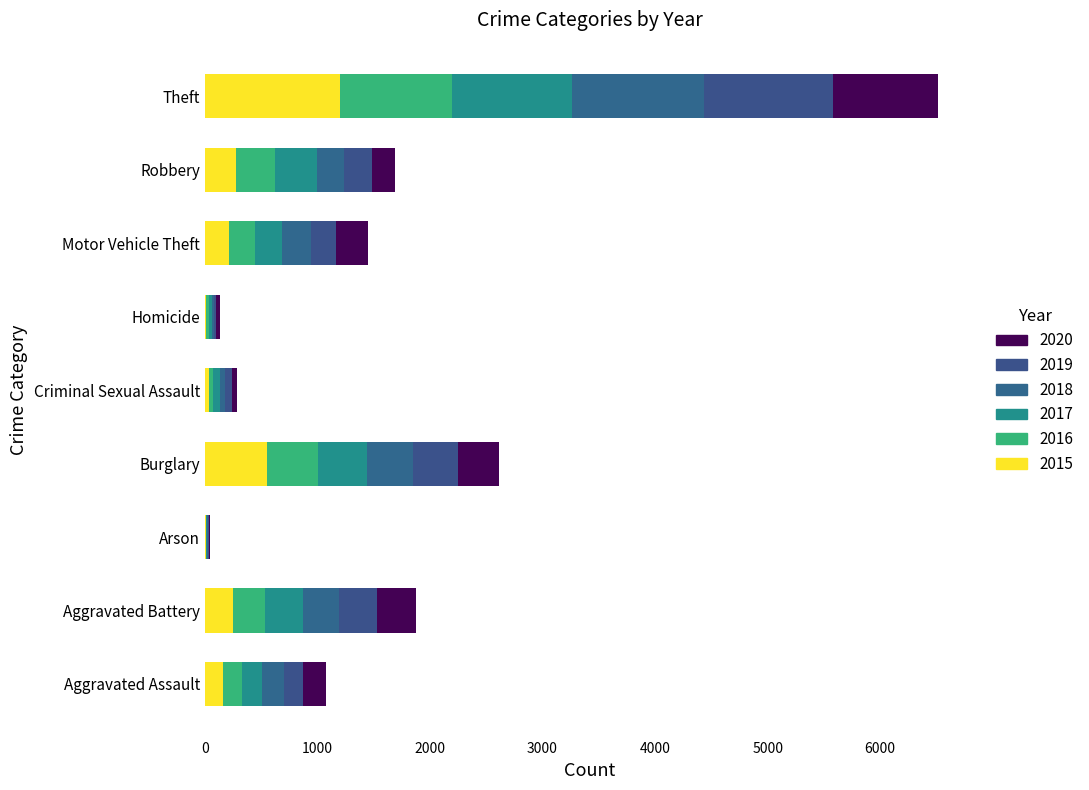

Where is 2017 nearest to the value 534?

Burglary